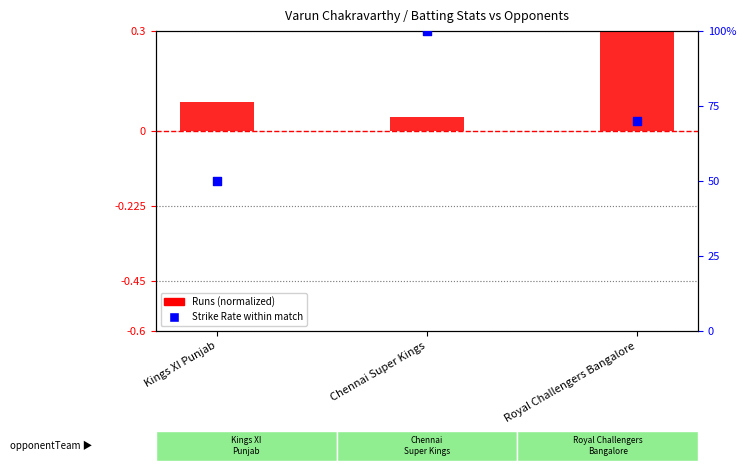

Which series contains the lowest Y value?

Runs (normalized)